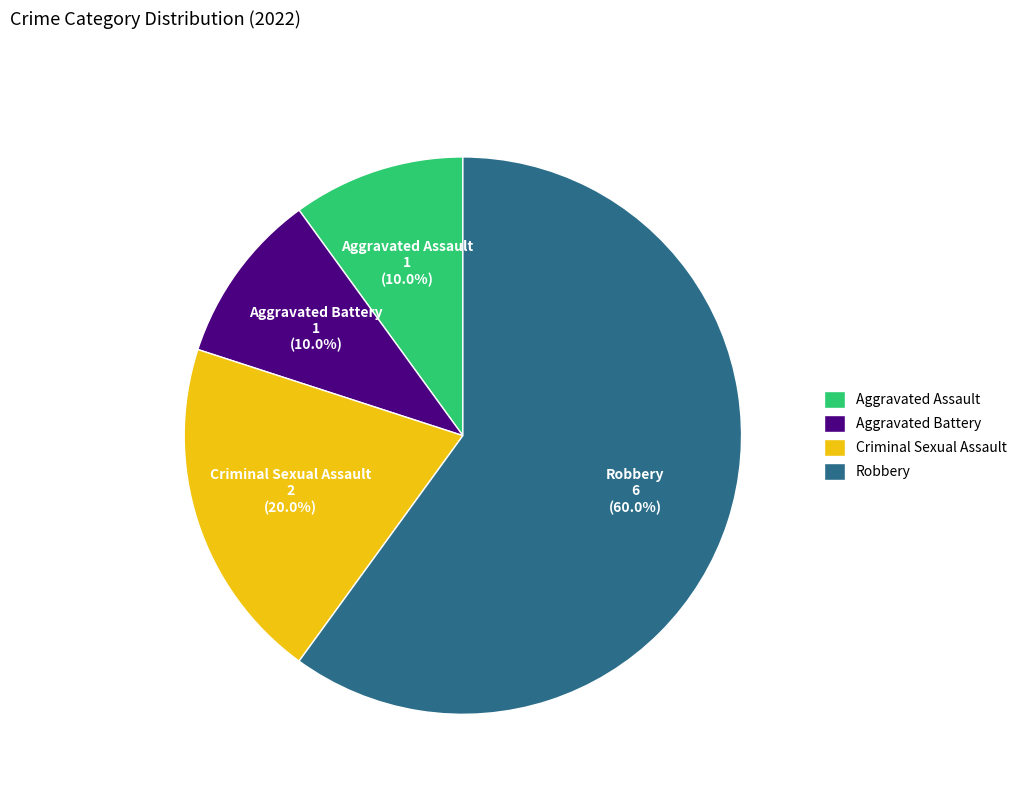

Between Criminal Sexual Assault and Aggravated Battery, which is larger?

Criminal Sexual Assault